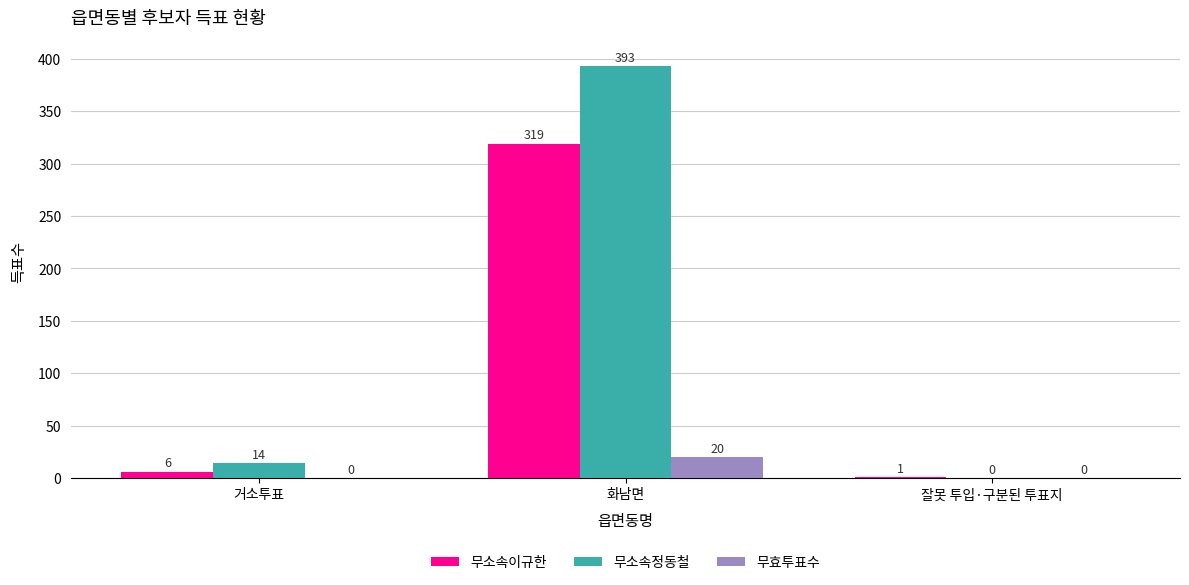

What is the maximum value shown in the chart?

393